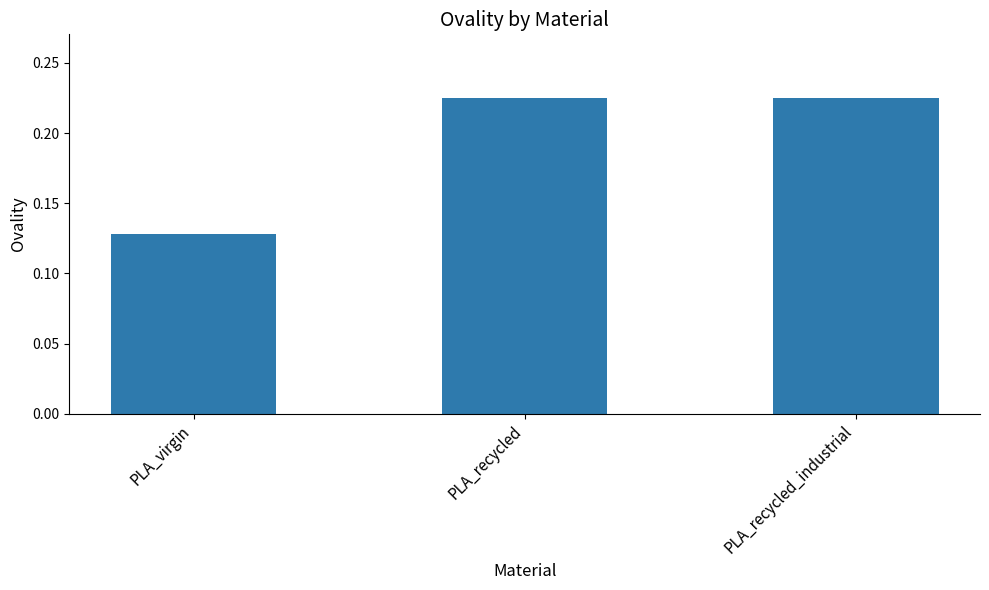

What is the change in value from PLA_virgin to PLA_recycled_industrial?

+0.1